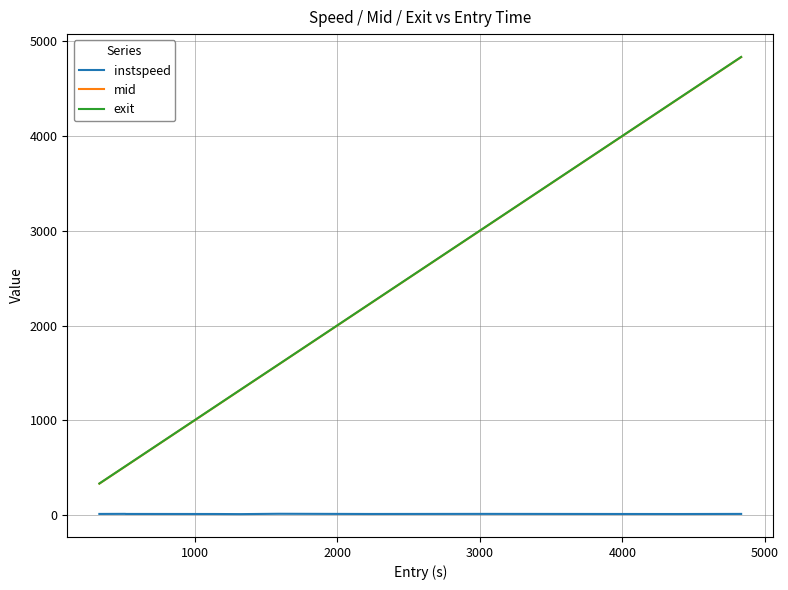

What is the highest value of the exit series?

4835.7